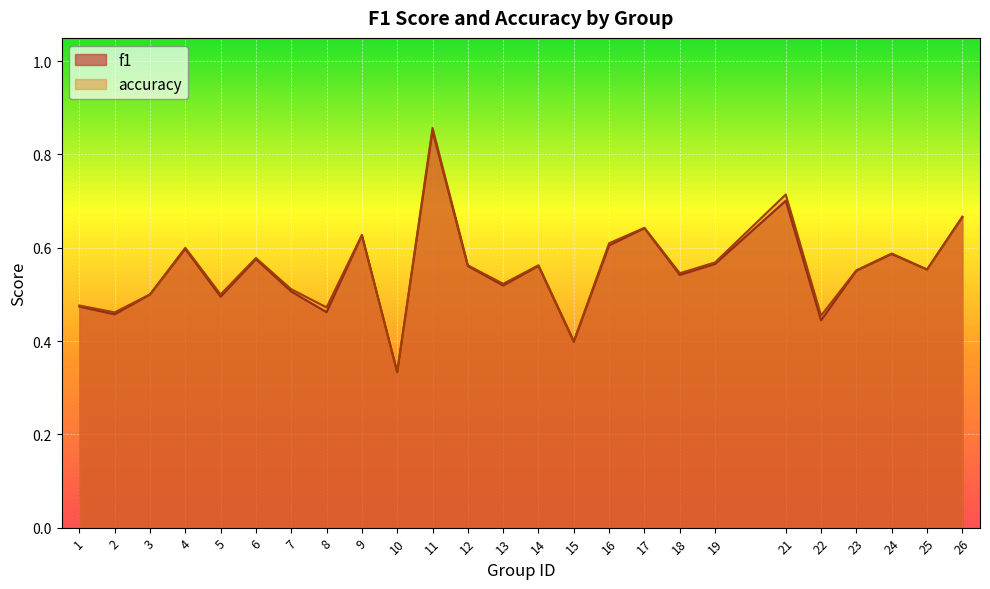

What is the sum of the f1 values at 7 and 9?

1.1